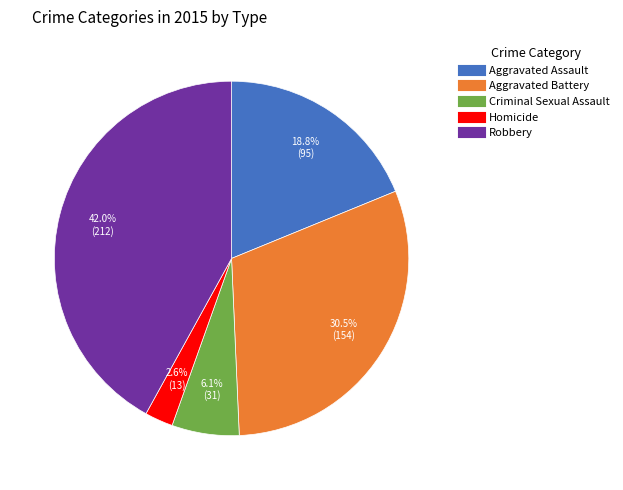

To the nearest percent, what is the average slice percentage?

20%